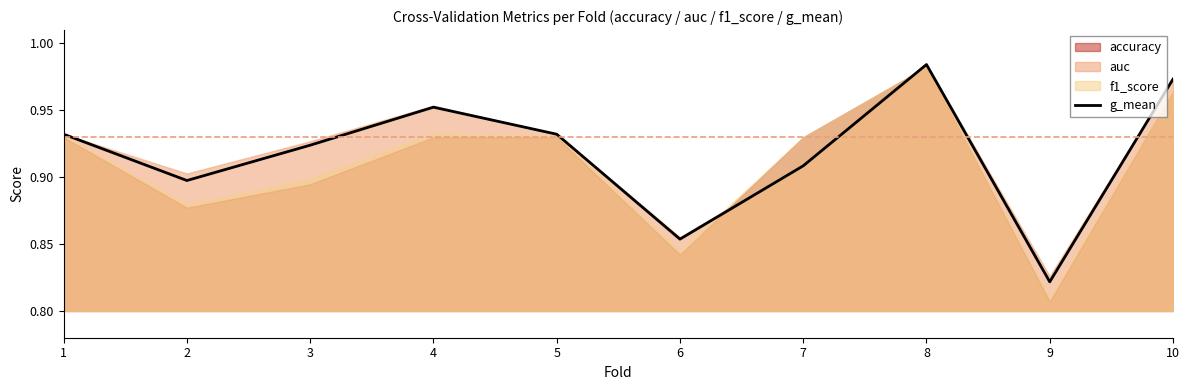

What is the difference between the second highest and minimum values?

0.2